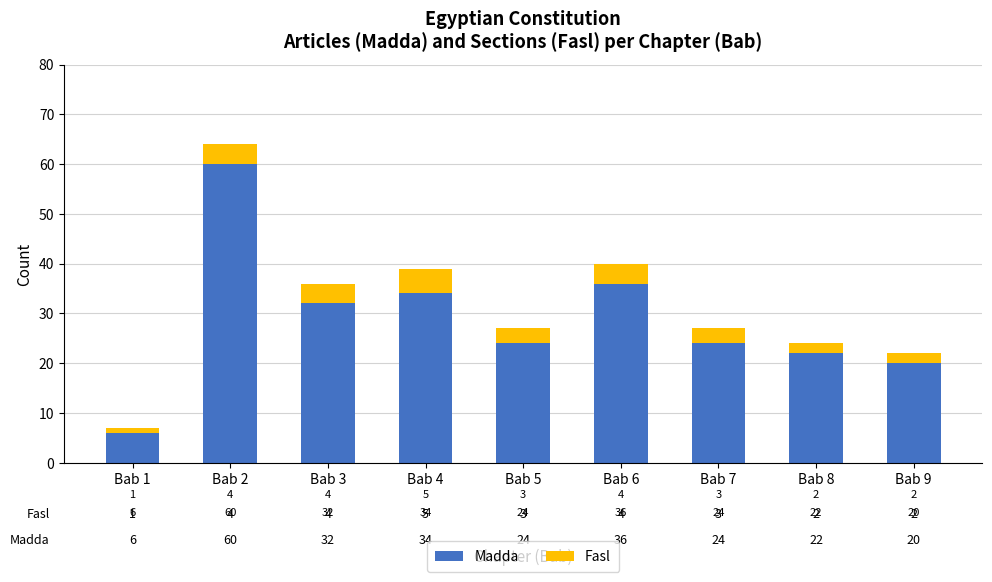

Where is Madda nearest to the value 33?

Bab 3